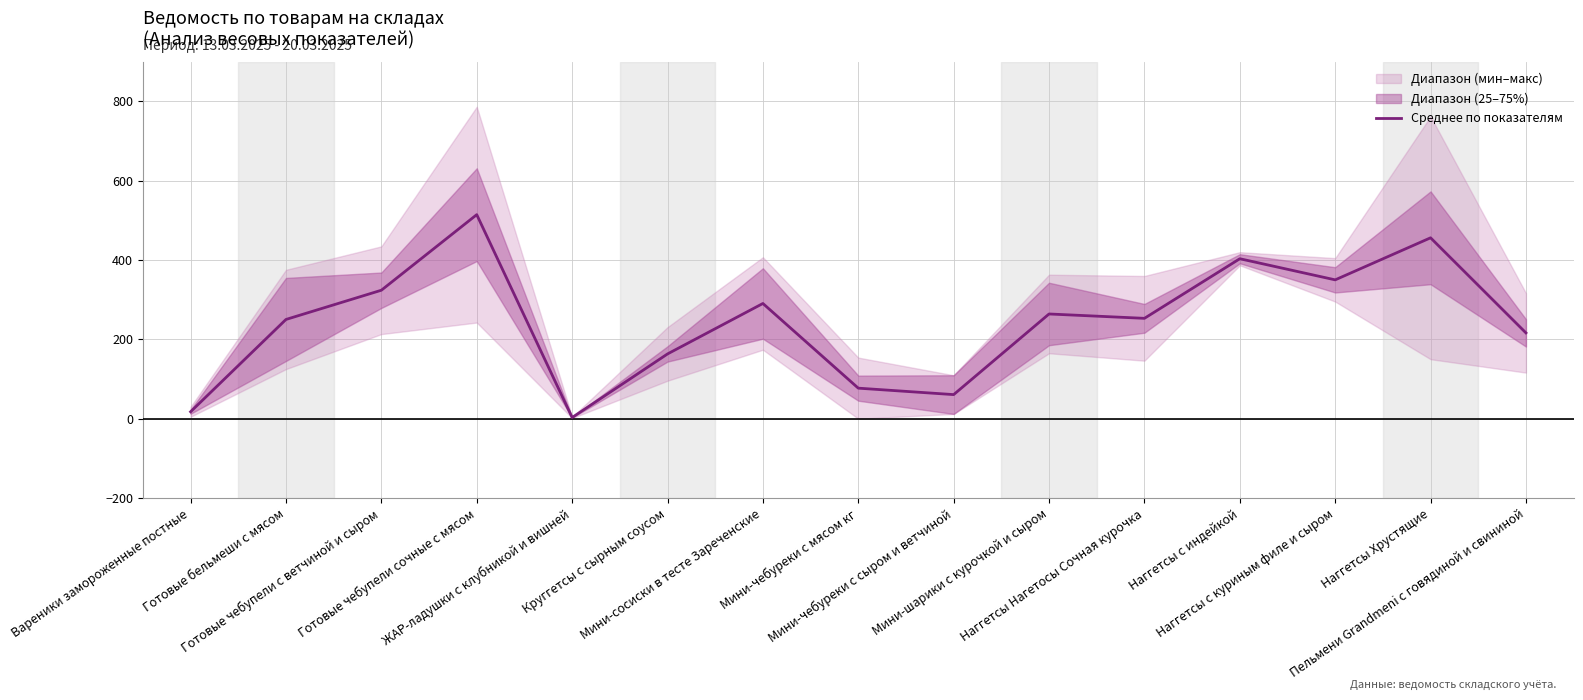

What position from the left is Готовые чебупели сочные с мясом?

4